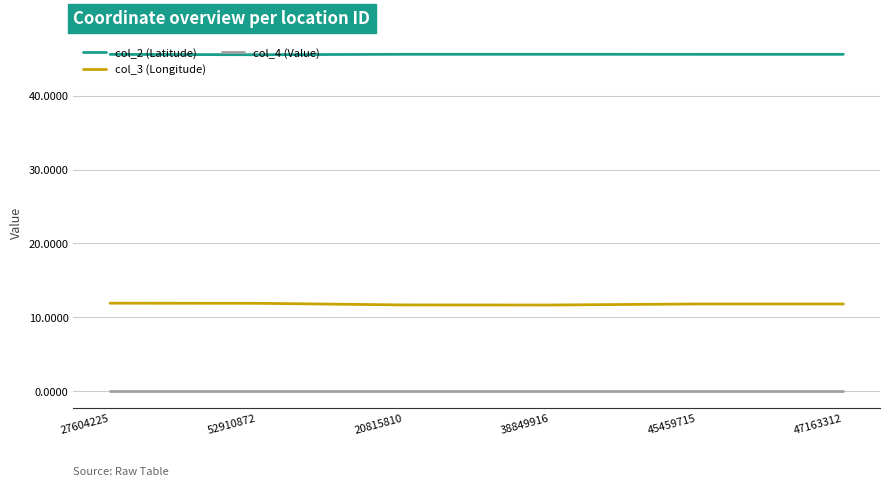

What position from the right is 47163312?

1